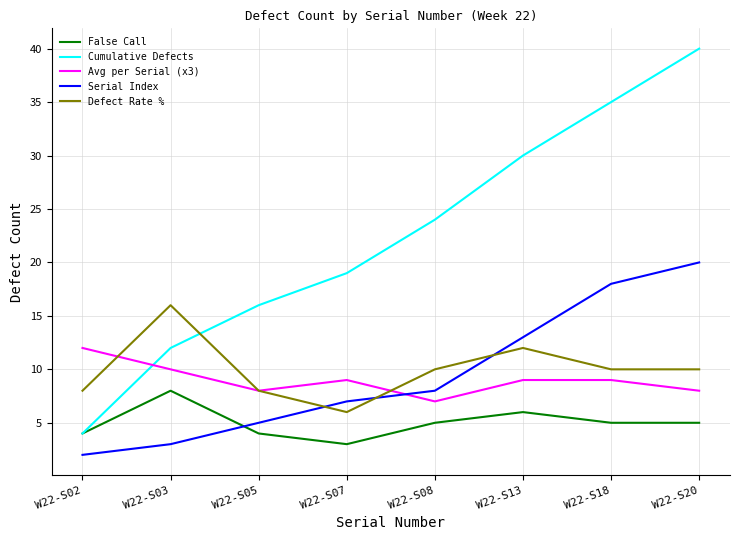

What is the total value across all series at W22-S07?

44